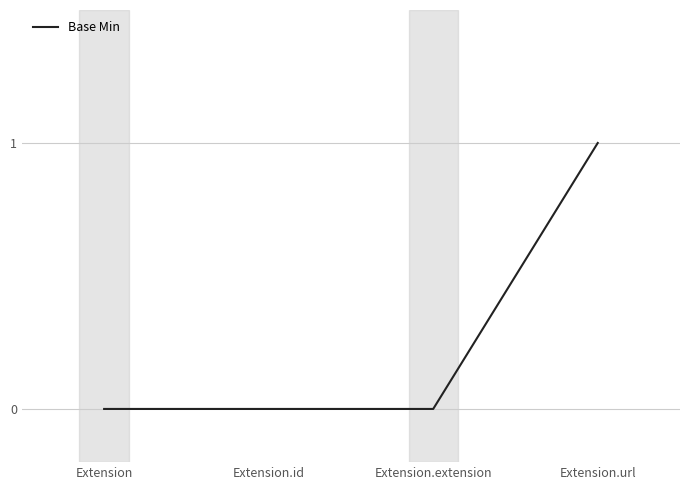

True or false: the data shows 0 at Extension.id.

True